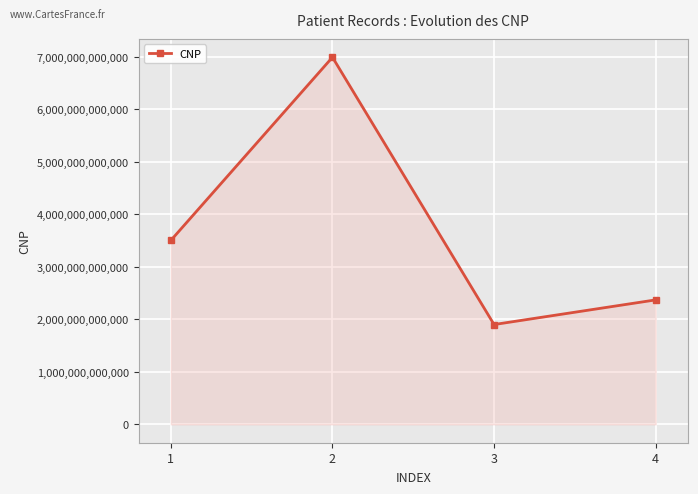

Reading right to left, extract all data points from this chart.

2369147896321	1900106226805	6987510203679	3501524982698